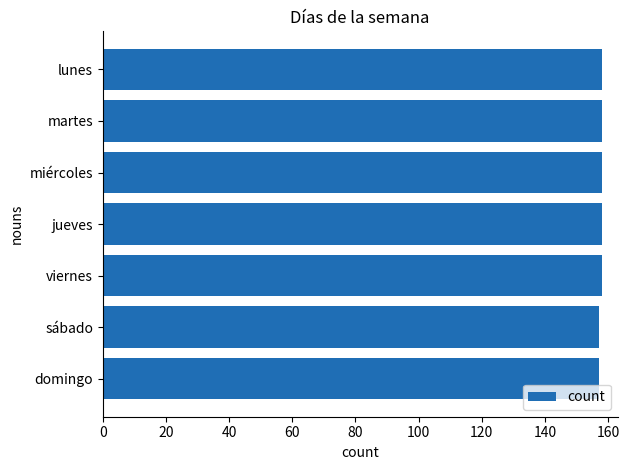

What is the label of the 1st bar from the bottom?

domingo